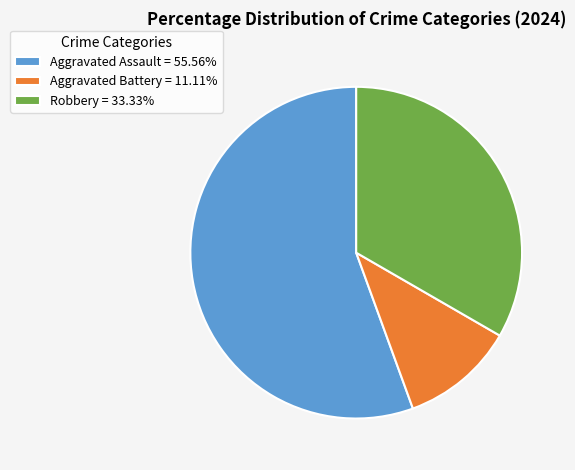

What is the ratio of the value at Robbery = 33.33% to the value at Aggravated Battery = 11.11%?

3.0